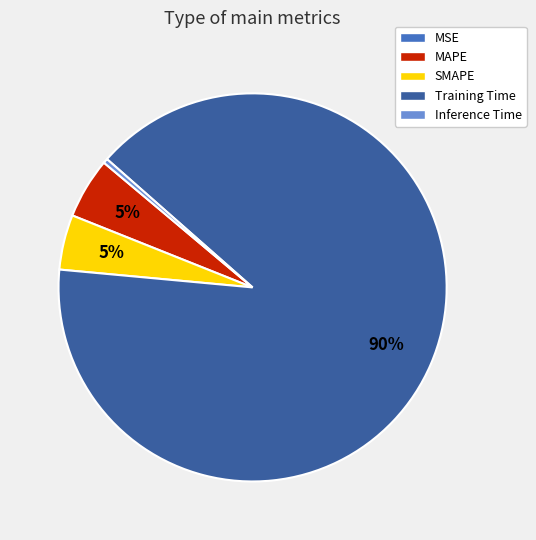

To the nearest percent, what is the difference between the largest and smallest slice percentages?

90%